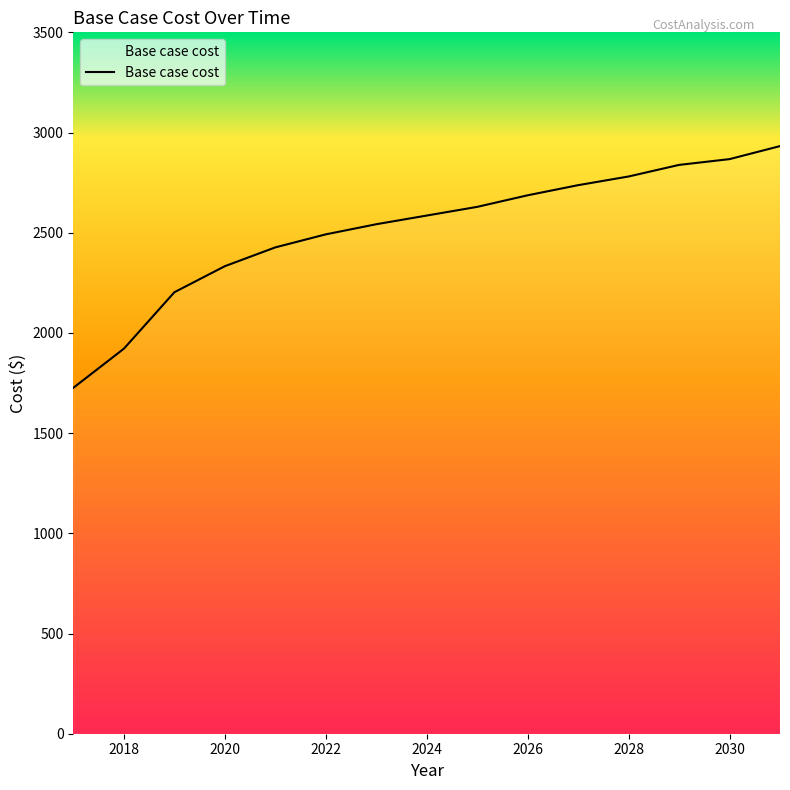

What is the difference between the maximum and minimum values?

1205.7